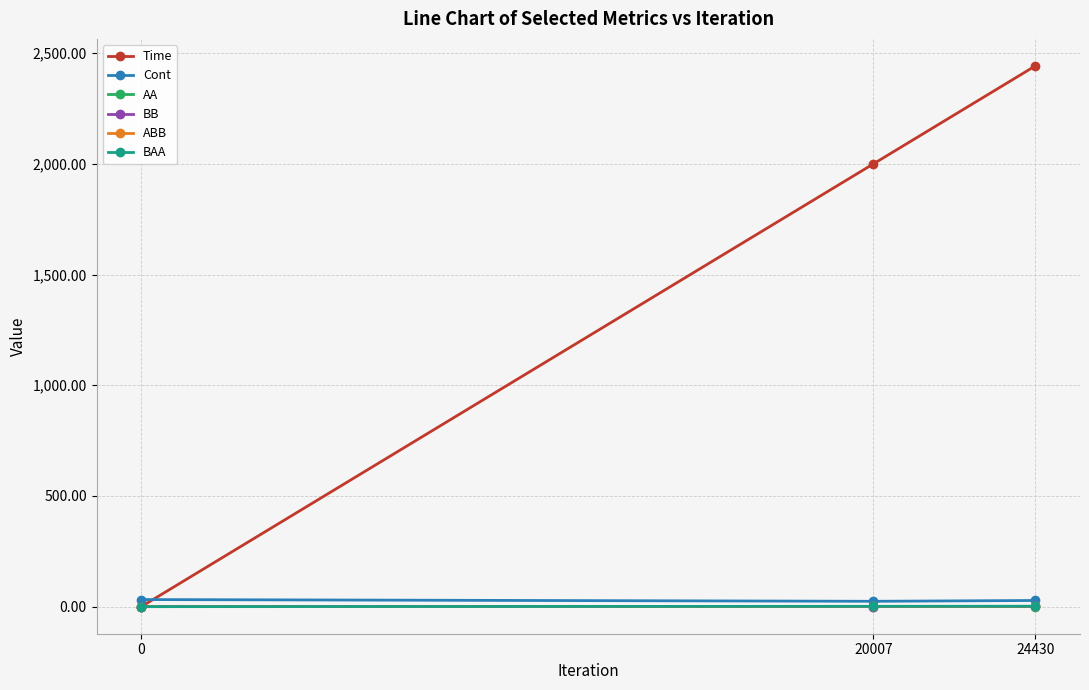

Does the chart have visible grid lines?

Yes